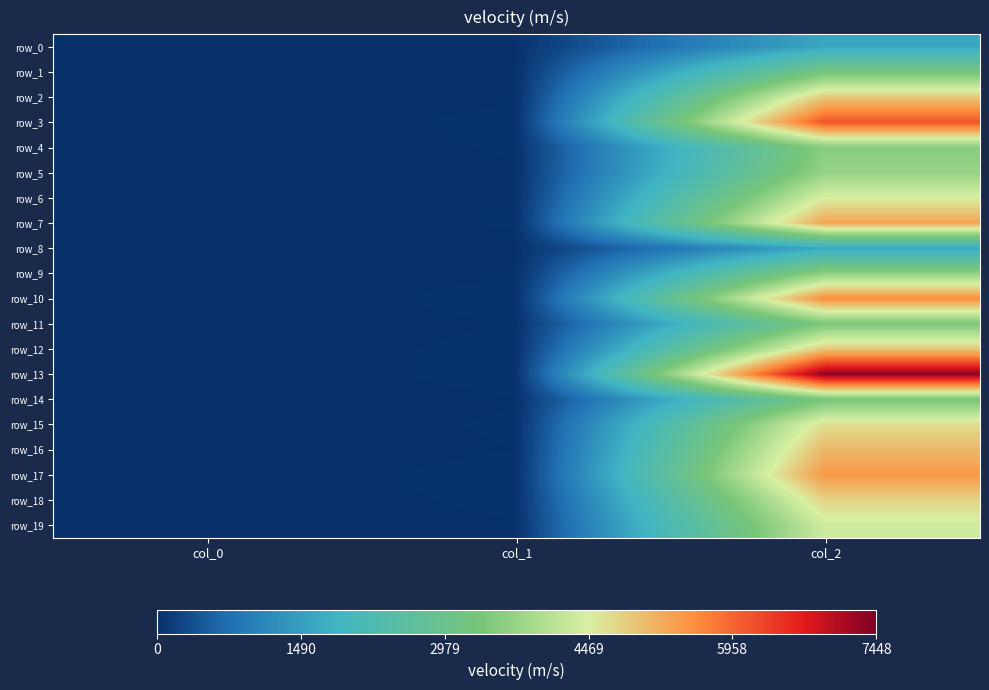

The value of row_10 at col_0 is 10. True or false?

True